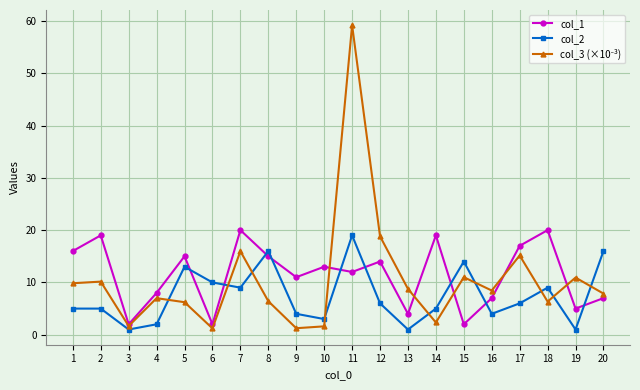

What is the smallest value displayed?

1.0